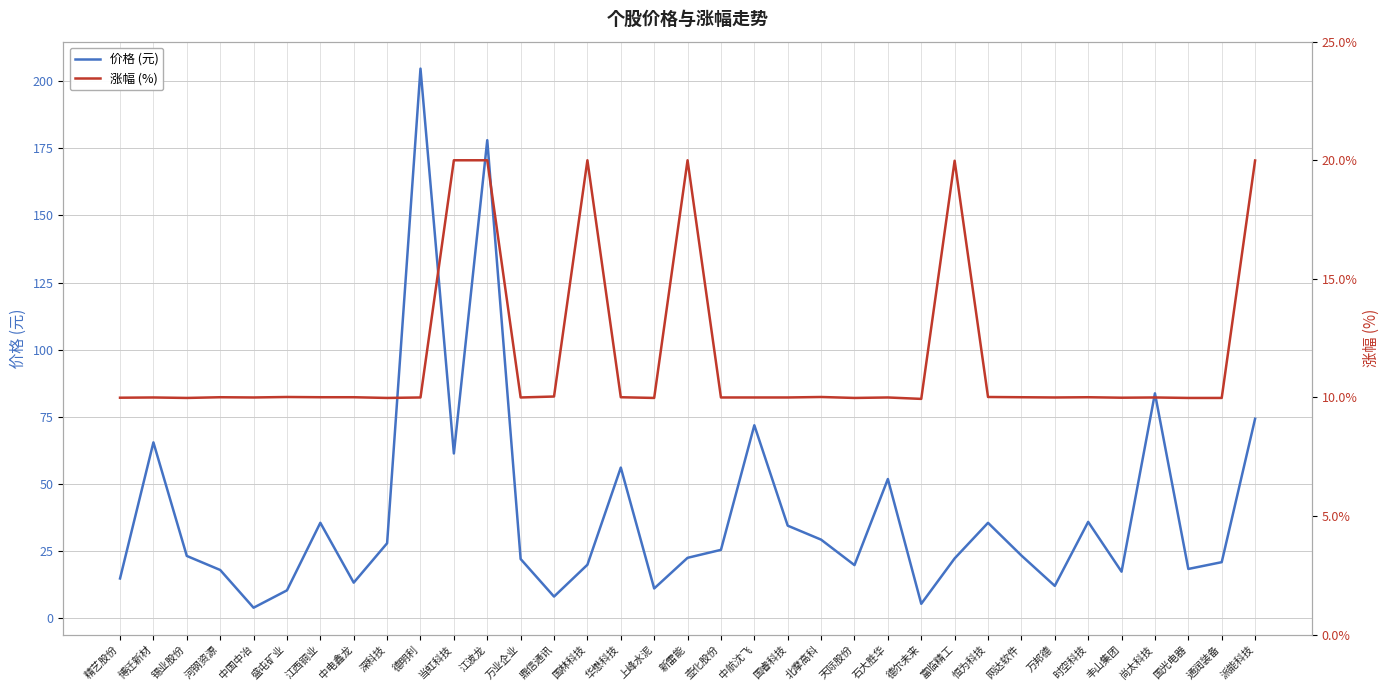

True or false: 涨幅 (%) has more than 0 interior local peaks.

True